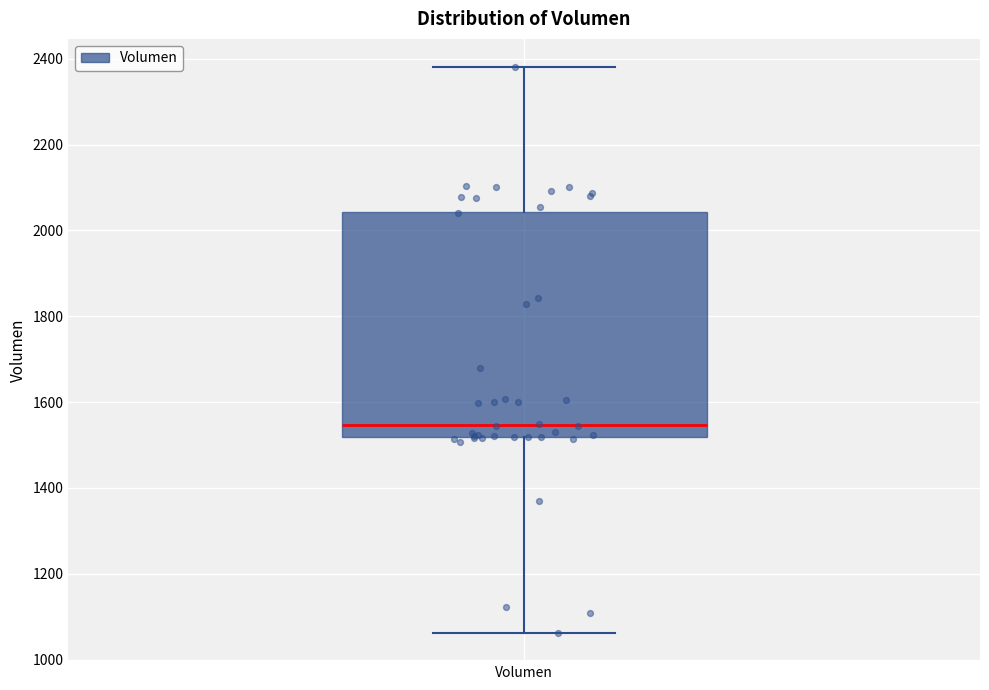

Transcribe this box plot: give where the median line is, the range the box spans, and where the two whiskers end, as read against the y-axis. The values are not printed on the chart, so give them approximately, as read against the axis.

median 1540, box 1520 to 2040, whiskers 1060 to 2380